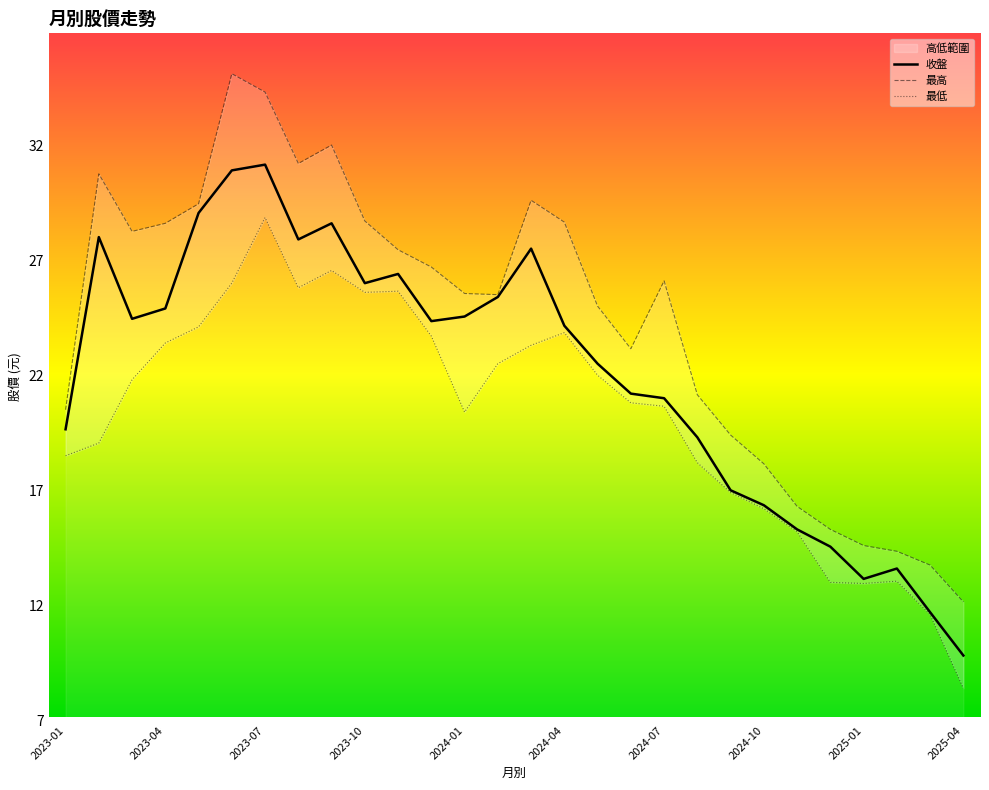

The 收盤 series shows 11.2 at 10. True or false?

False